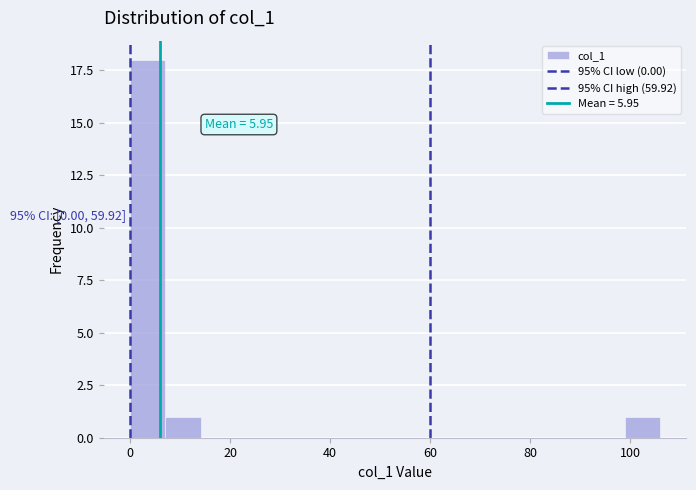

Around what value on the x-axis is the tallest bar? Give the approximate position of its centre, as read against the axis.

4